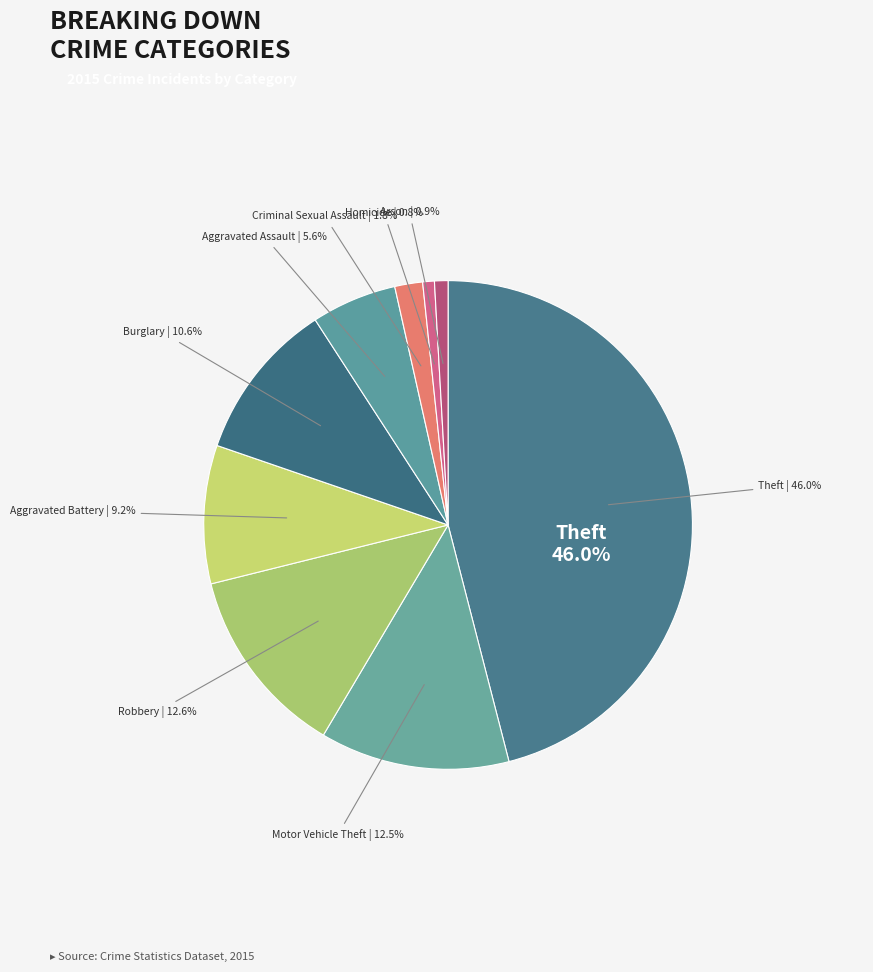

Is it true that Arson is 16% of the pie?

False